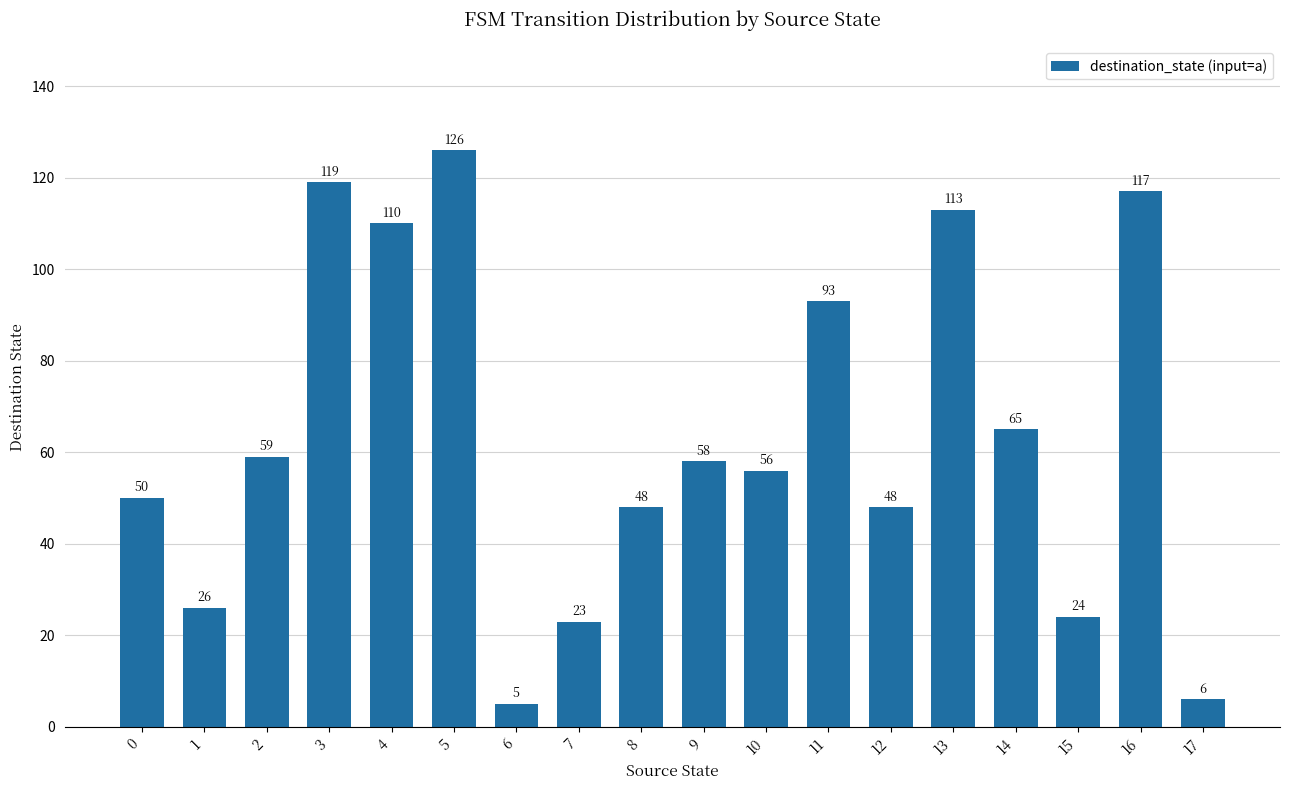

Reading right to left, extract all data points from this chart.

17=6	16=117	15=24	14=65	13=113	12=48	11=93	10=56	9=58	8=48	7=23	6=5	5=126	4=110	3=119	2=59	1=26	0=50